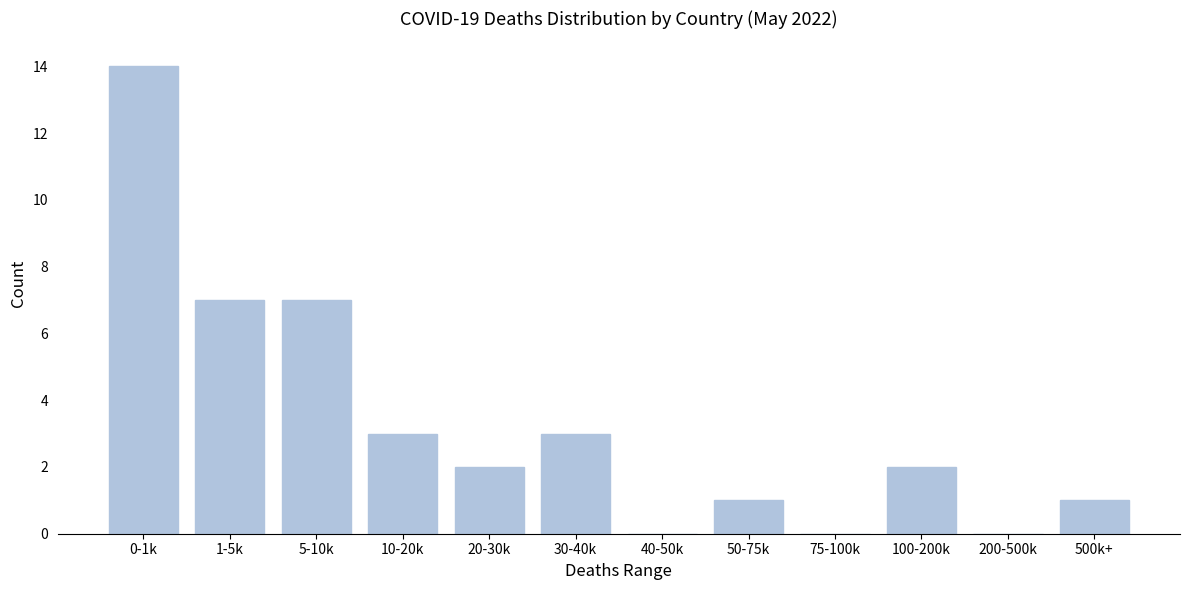

Reading left to right, transcribe all the data shown in this chart.

0-1k=14	1-5k=7	5-10k=7	10-20k=3	20-30k=2	30-40k=3	40-50k=0	50-75k=1	75-100k=0	100-200k=2	200-500k=0	500k+=1